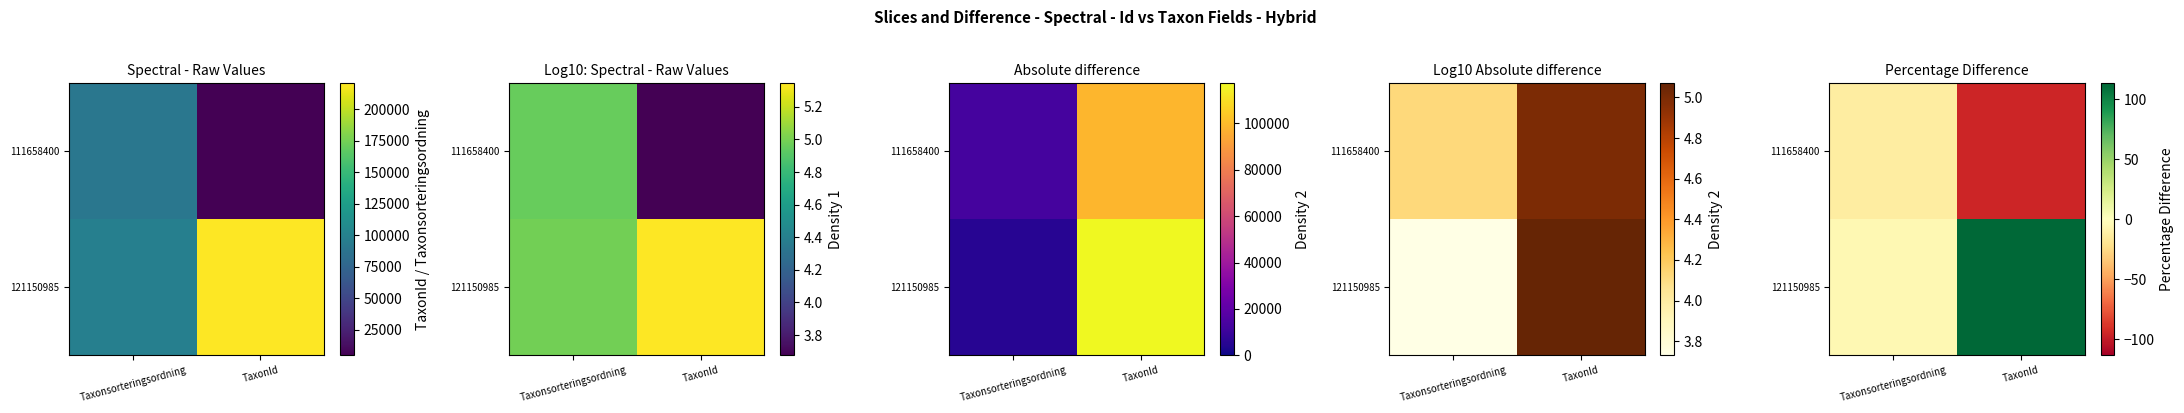

At TaxonId, list the series in order from smallest to largest.

111658400, 121150985